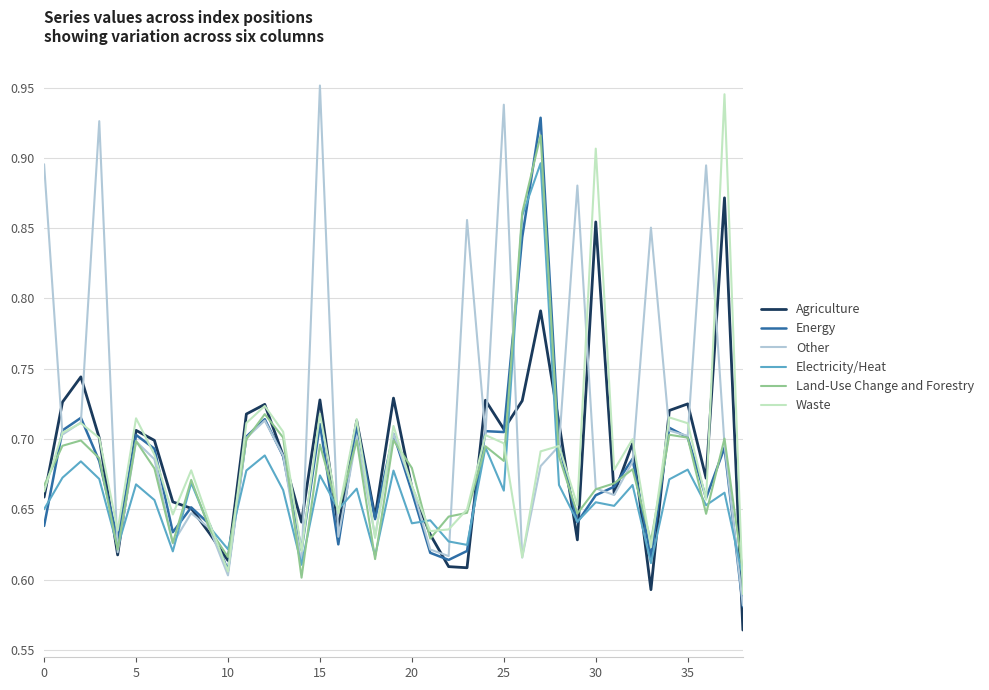

At how many categories does at least one series exceed 0?

39